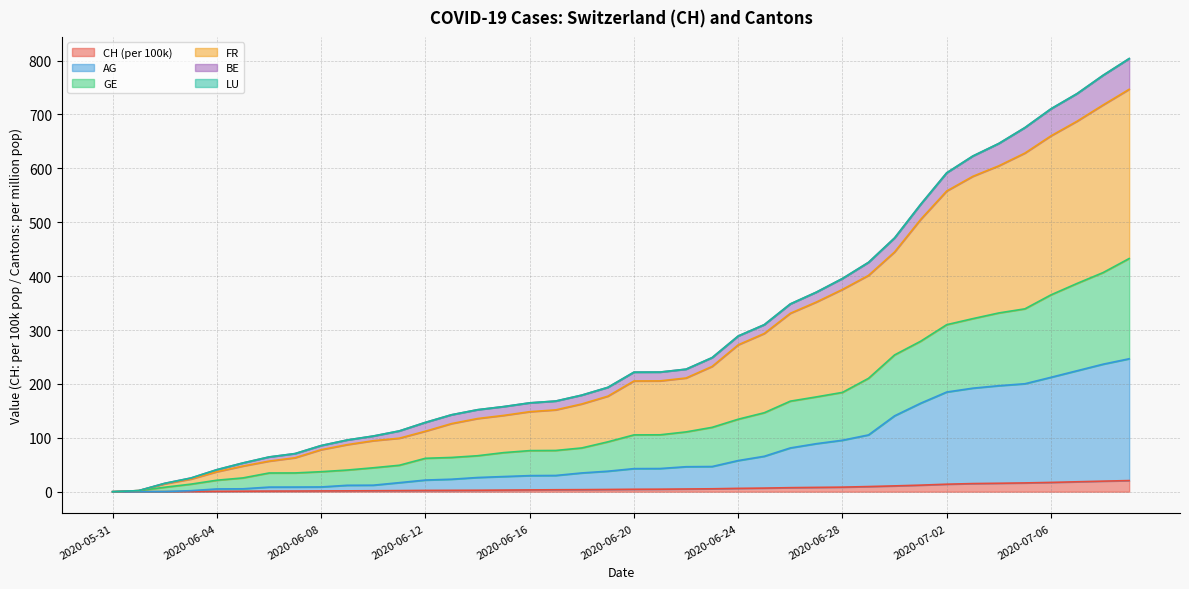

True or false: AG_pc and GE_pc cross at least once.

False